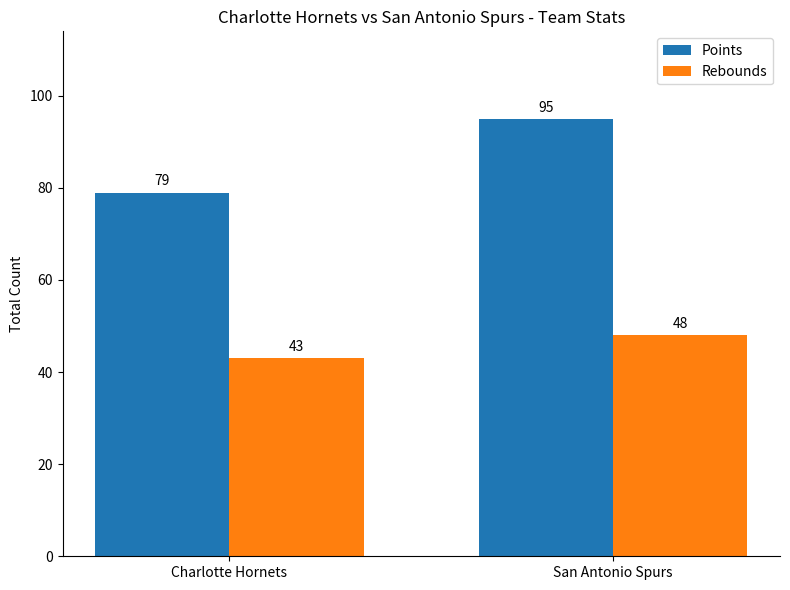

At which label does Points reach its peak?

San Antonio Spurs